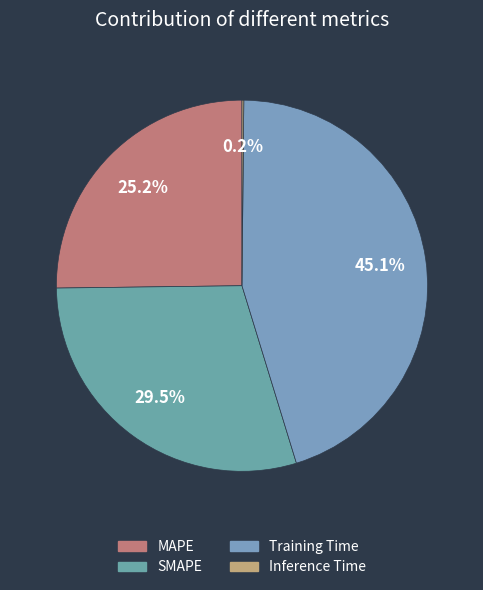

Rank the categories by value from lowest to highest.

Inference Time, MAPE, SMAPE, Training Time